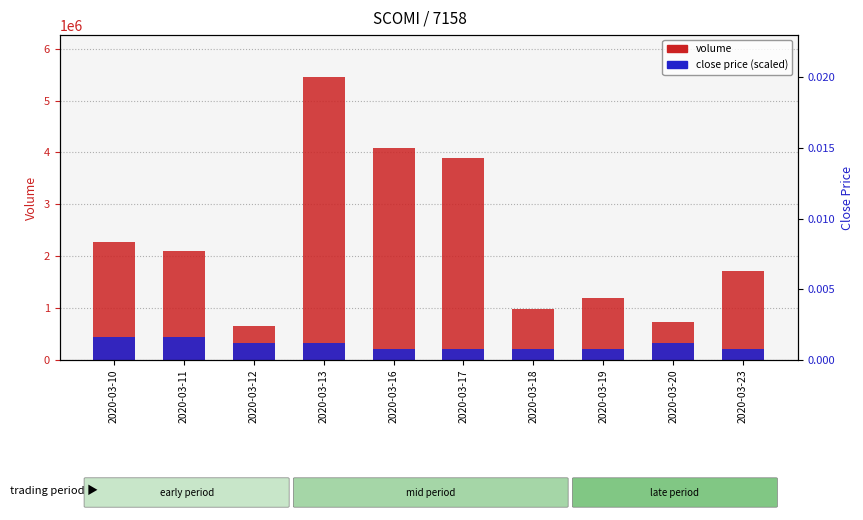

Between 2020-03-16 and 2020-03-11, which is larger?

2020-03-16